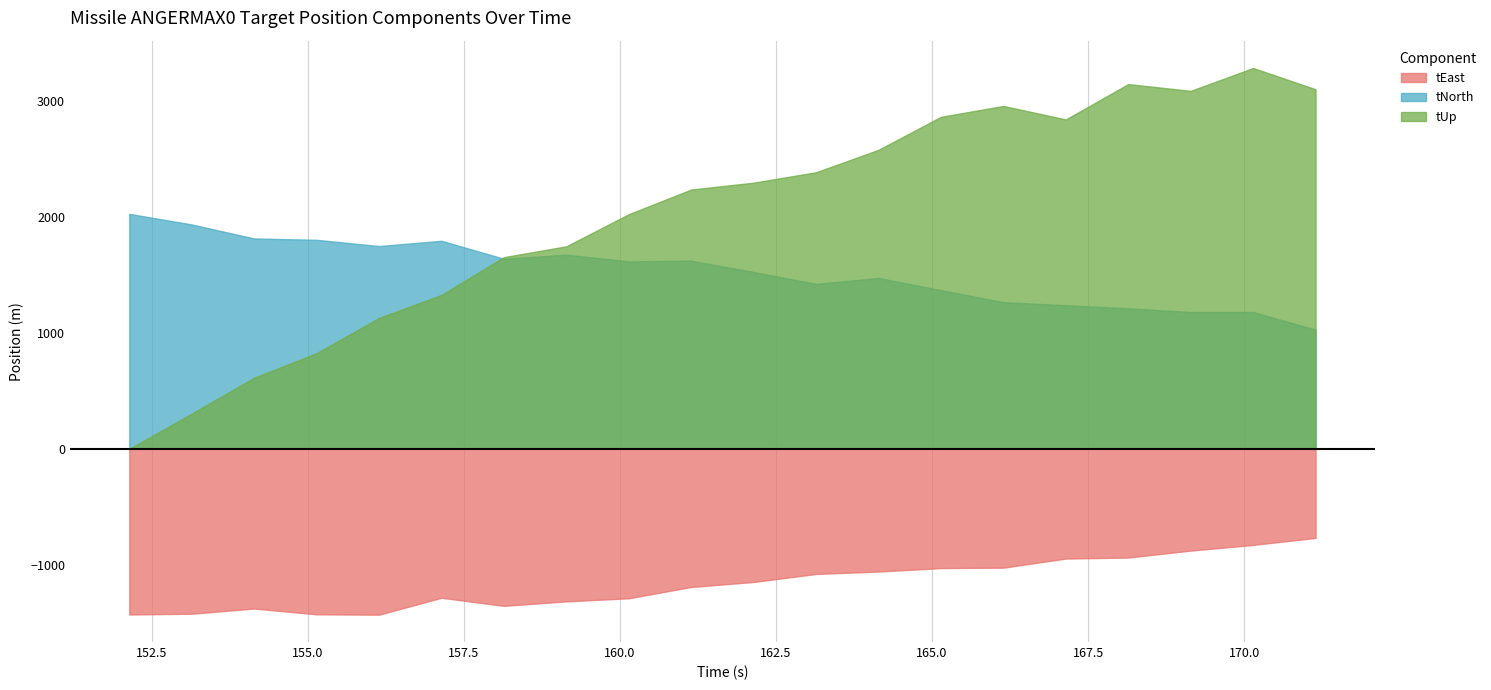

How many interior local valleys does the tUp series have?

2